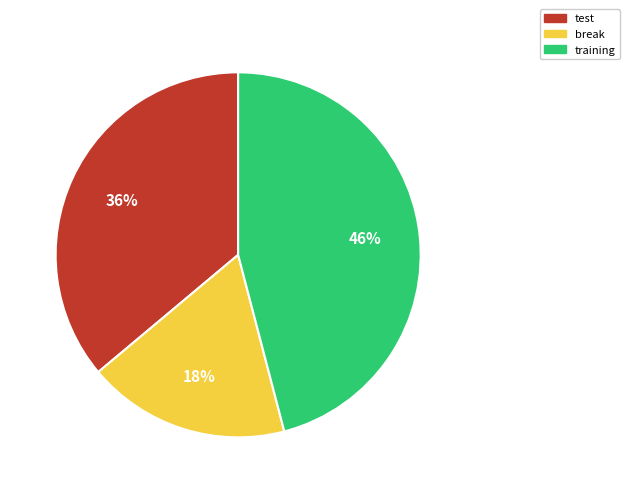

Which has a higher value, training or break?

training